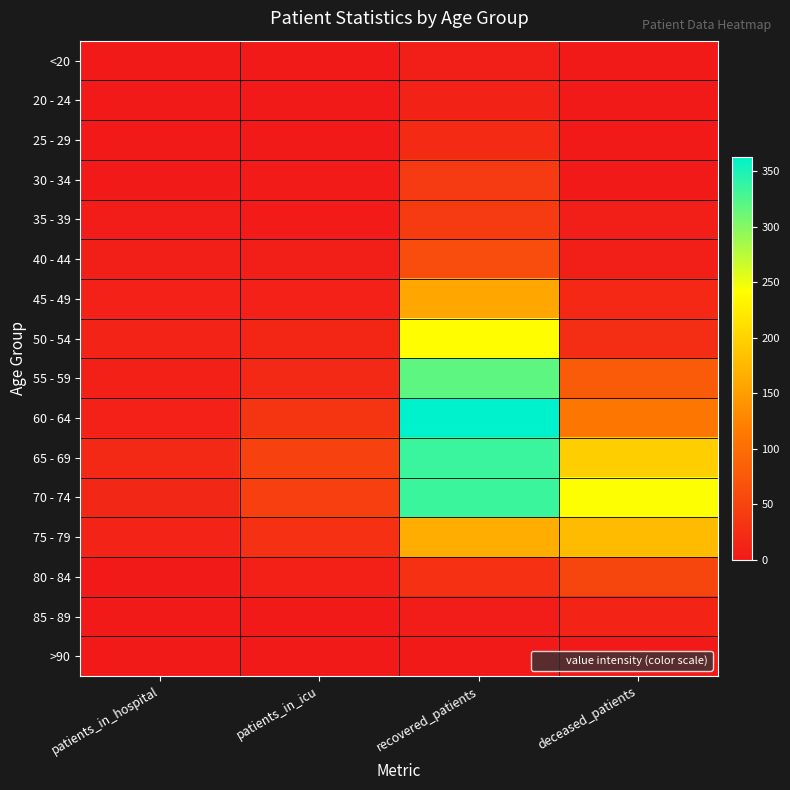

Reading left to right, what are all the values shown in this chart?

<20: patients_in_hospital=1	patients_in_icu=1	recovered_patients=7	deceased_patients=1
20 - 24: patients_in_hospital=1	patients_in_icu=0	recovered_patients=11	deceased_patients=0
25 - 29: patients_in_hospital=1	patients_in_icu=0	recovered_patients=21	deceased_patients=2
30 - 34: patients_in_hospital=0	patients_in_icu=3	recovered_patients=39	deceased_patients=2
35 - 39: patients_in_hospital=4	patients_in_icu=3	recovered_patients=40	deceased_patients=6
40 - 44: patients_in_hospital=7	patients_in_icu=6	recovered_patients=62	deceased_patients=6
45 - 49: patients_in_hospital=10	patients_in_icu=10	recovered_patients=159	deceased_patients=18
50 - 54: patients_in_hospital=12	patients_in_icu=15	recovered_patients=241	deceased_patients=25
55 - 59: patients_in_hospital=9	patients_in_icu=19	recovered_patients=319	deceased_patients=79
60 - 64: patients_in_hospital=10	patients_in_icu=34	recovered_patients=363	deceased_patients=111
65 - 69: patients_in_hospital=19	patients_in_icu=47	recovered_patients=335	deceased_patients=196
70 - 74: patients_in_hospital=17	patients_in_icu=46	recovered_patients=334	deceased_patients=243
75 - 79: patients_in_hospital=12	patients_in_icu=28	recovered_patients=165	deceased_patients=178
80 - 84: patients_in_hospital=2	patients_in_icu=8	recovered_patients=27	deceased_patients=52
85 - 89: patients_in_hospital=1	patients_in_icu=0	recovered_patients=4	deceased_patients=14
>90: patients_in_hospital=0	patients_in_icu=0	recovered_patients=0	deceased_patients=0